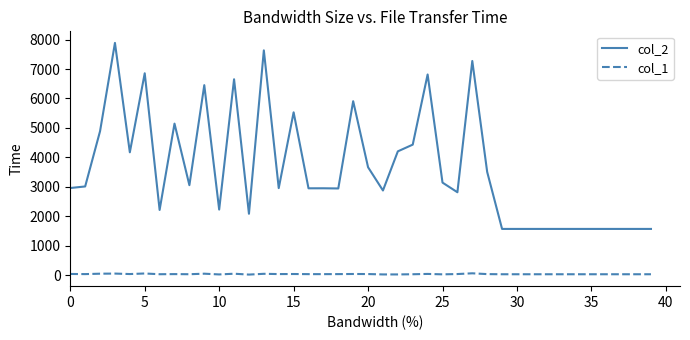

Rank the series by their maximum value, from highest to lowest.

col_2, col_1